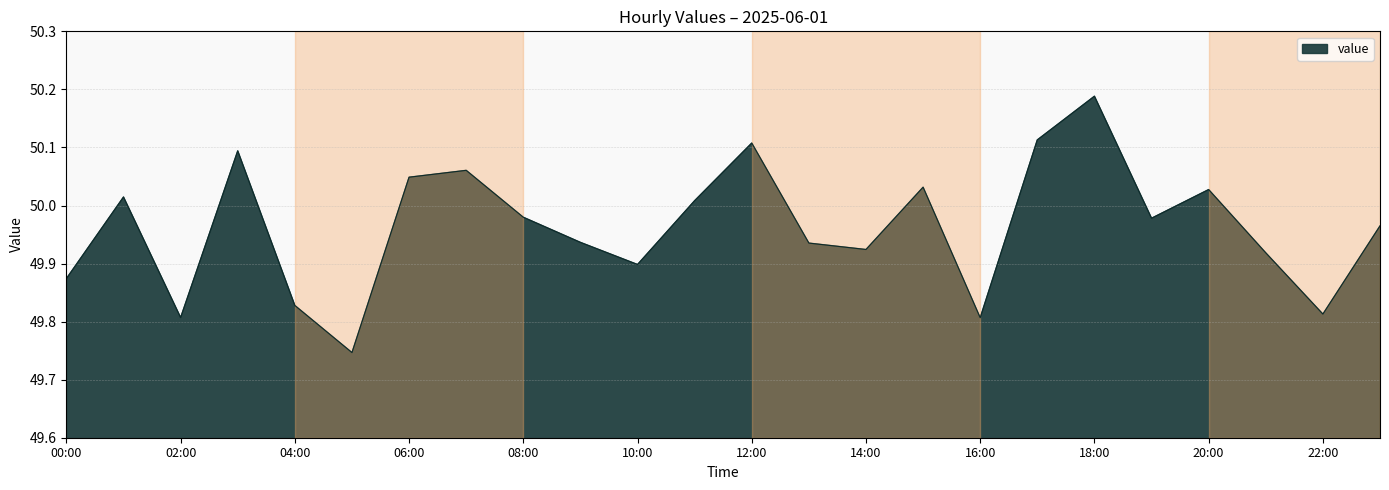

How many lines are shown in the chart?

1